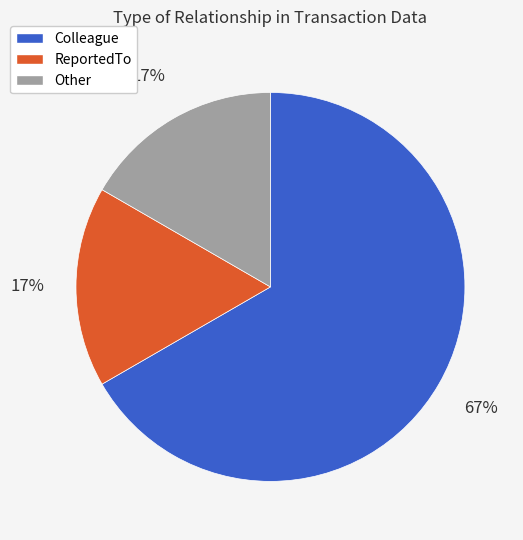

To the nearest percent, what is the average slice percentage?

33%